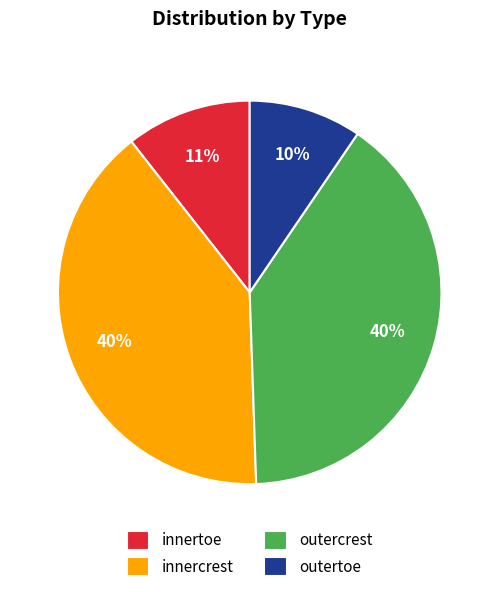

The innertoe slice represents 11% of the pie. True or false?

True